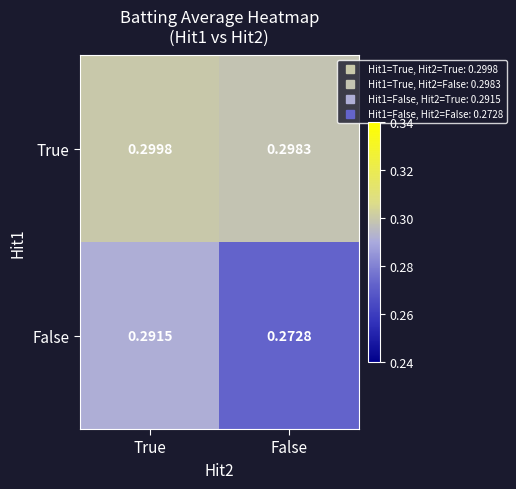

Rank the series by their maximum value, from highest to lowest.

True, False